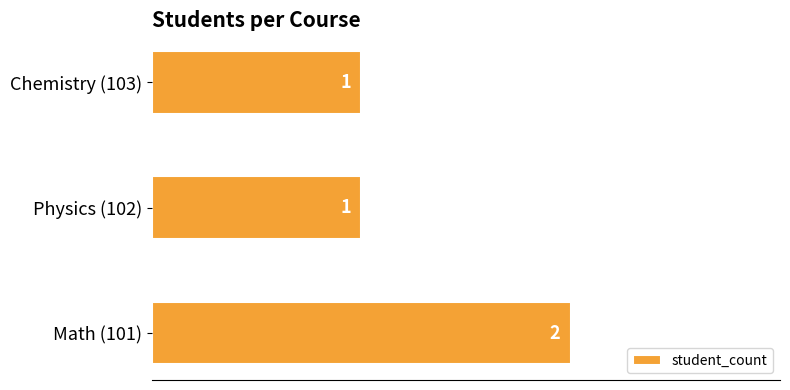

The chart shows a value of 1 at Physics (102). True or false?

True